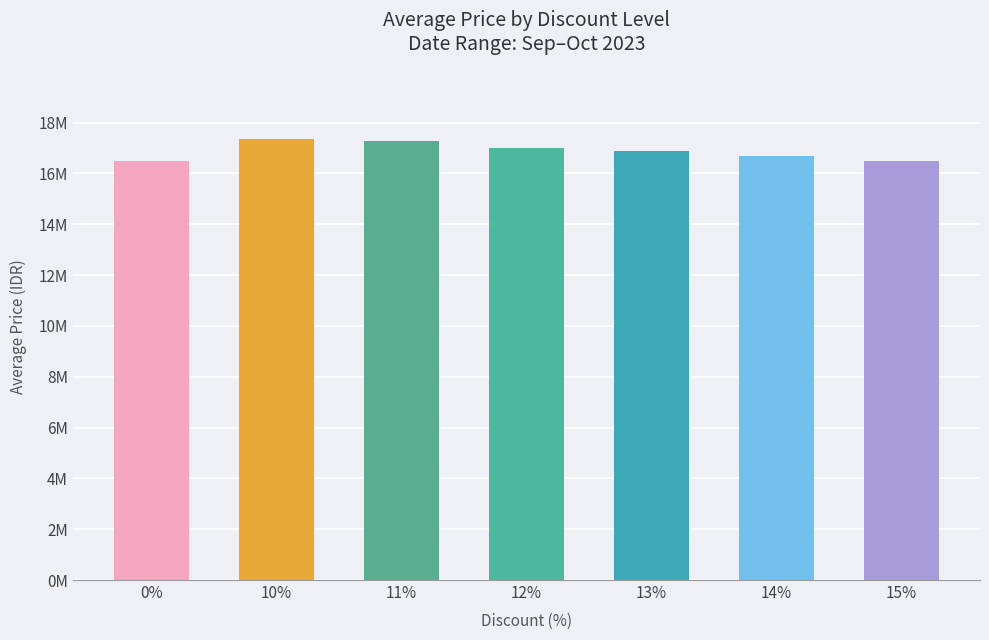

Rank the categories by value from lowest to highest.

15%, 0%, 14%, 13%, 12%, 11%, 10%